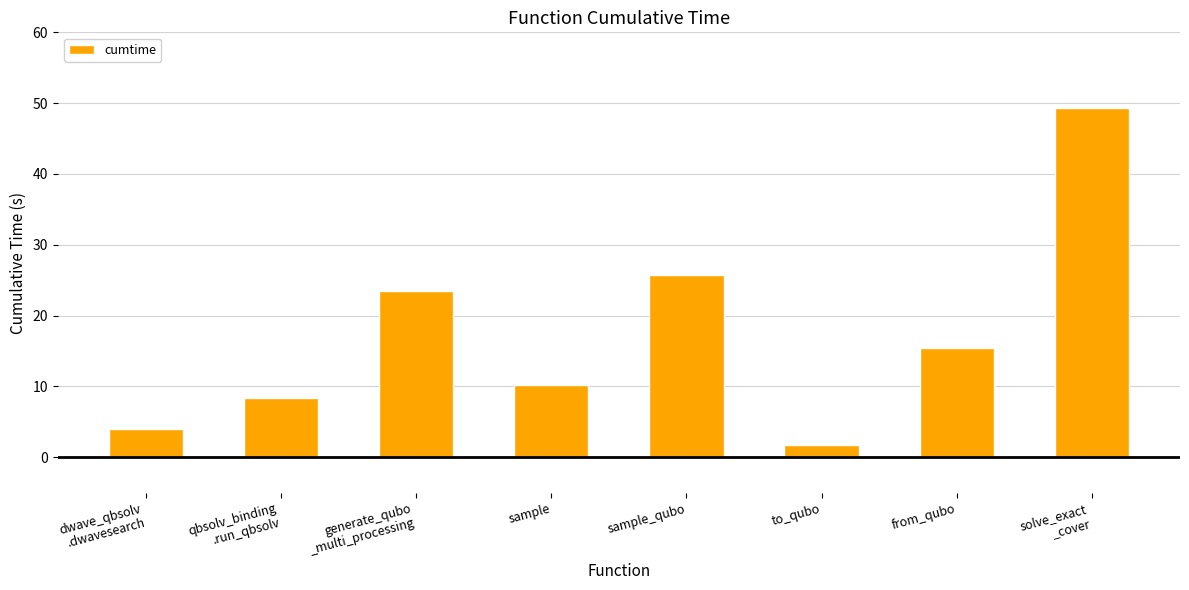

Rank the categories by value from highest to lowest.

solve_exact
_cover, sample_qubo, generate_qubo
_multi_processing, from_qubo, sample, qbsolv_binding
.run_qbsolv, dwave_qbsolv
.dwavesearch, to_qubo